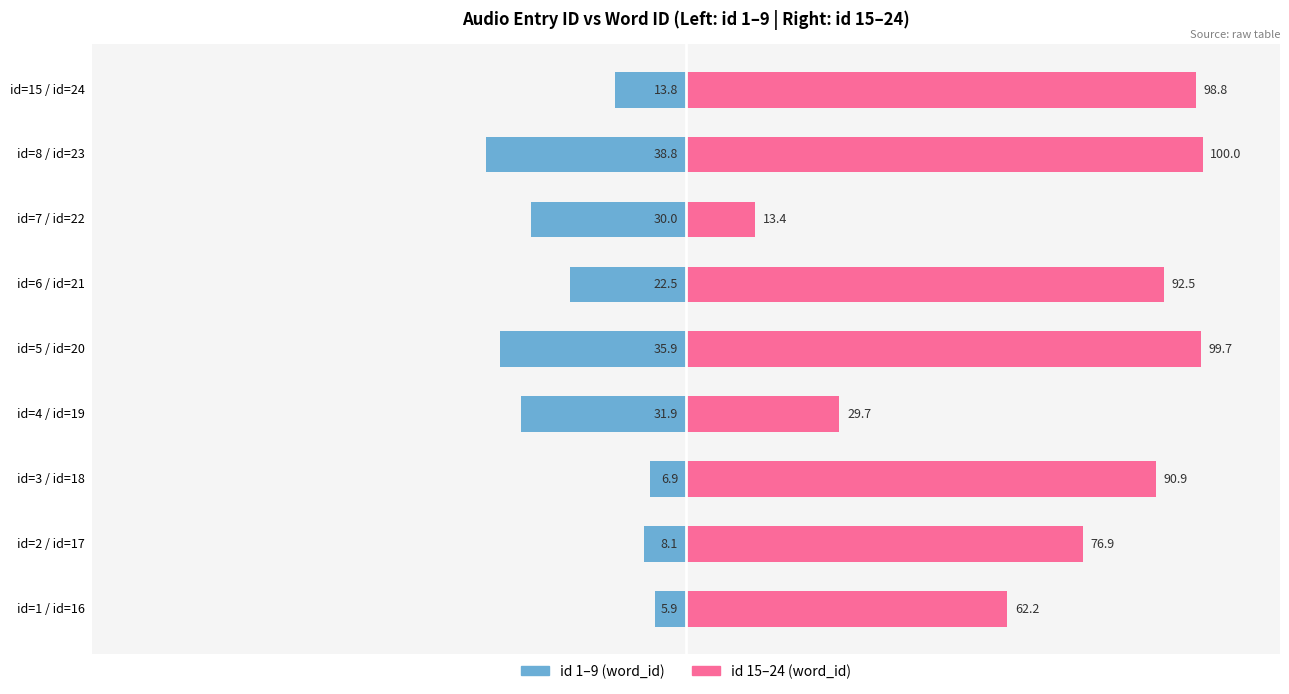

What are all the series names shown in the legend?

id 1–9, id 15–24